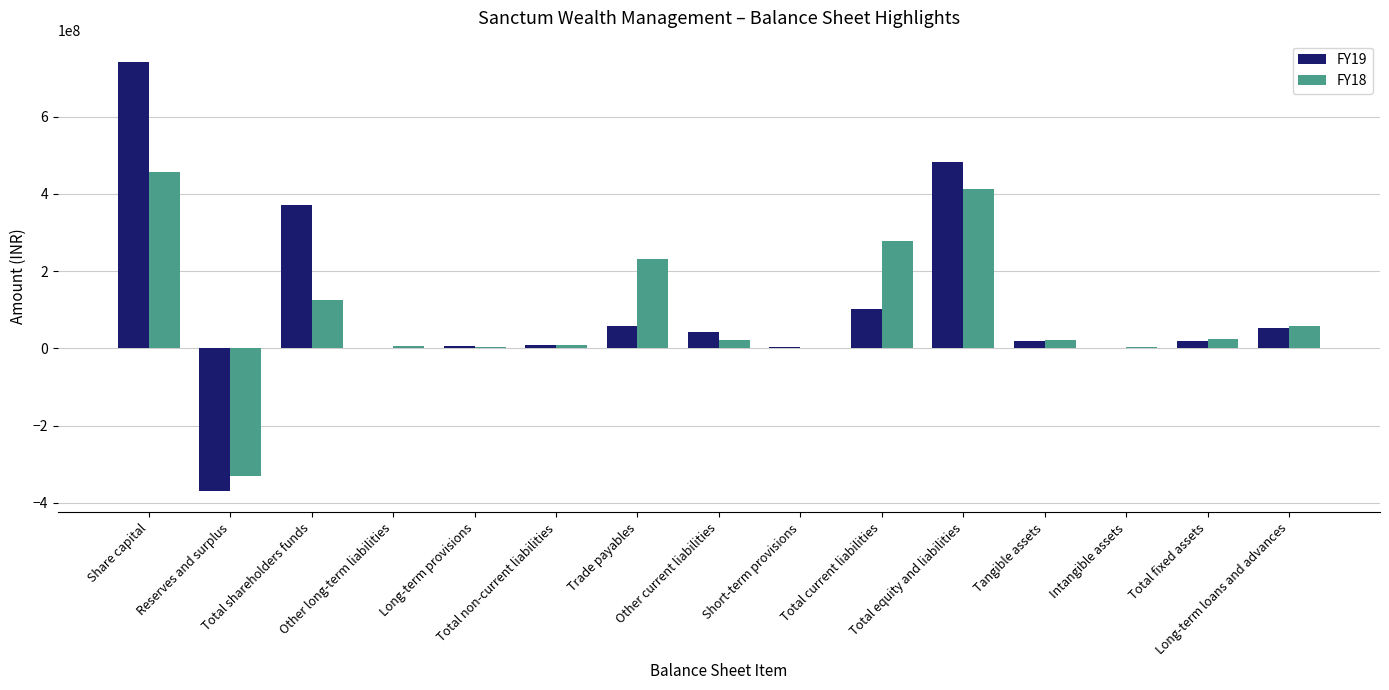

What is the maximum value shown in the chart?

741425990